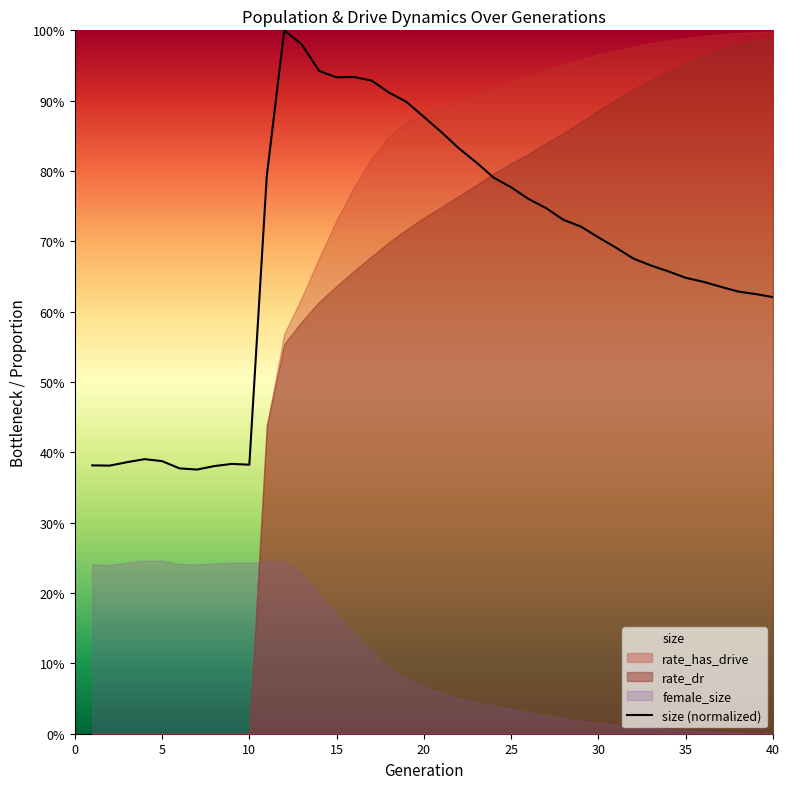

How many interior local valleys (lower than both neighbors) does the data have?

4